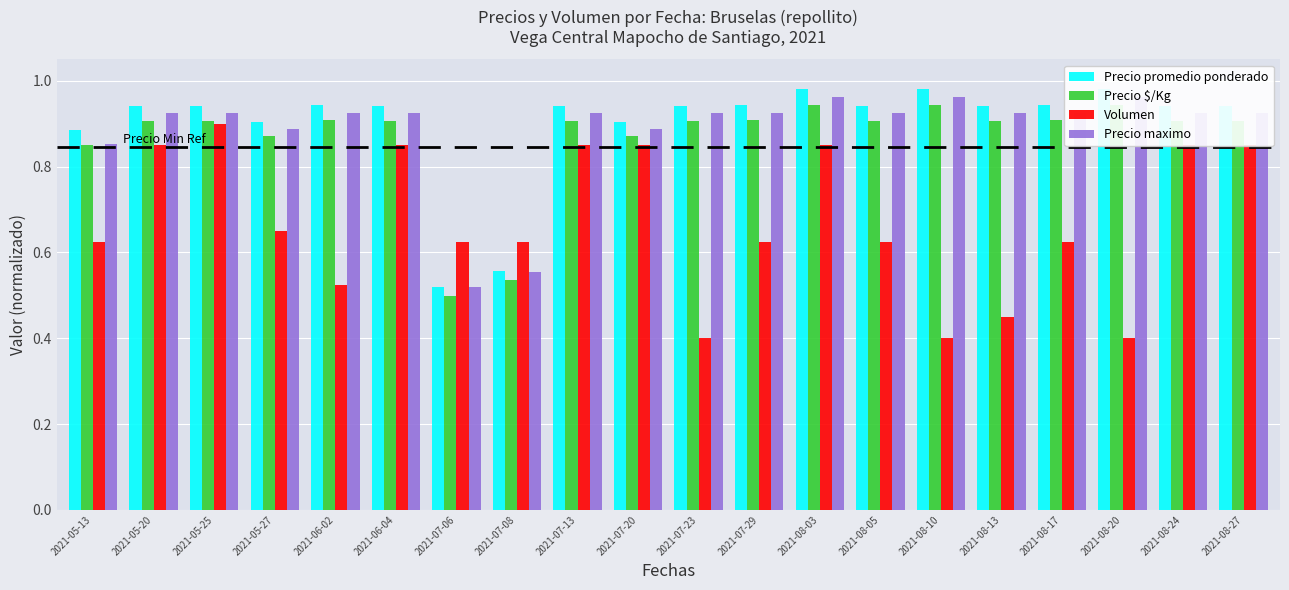

What is the lowest value of the Precio $/Kg series?

0.5